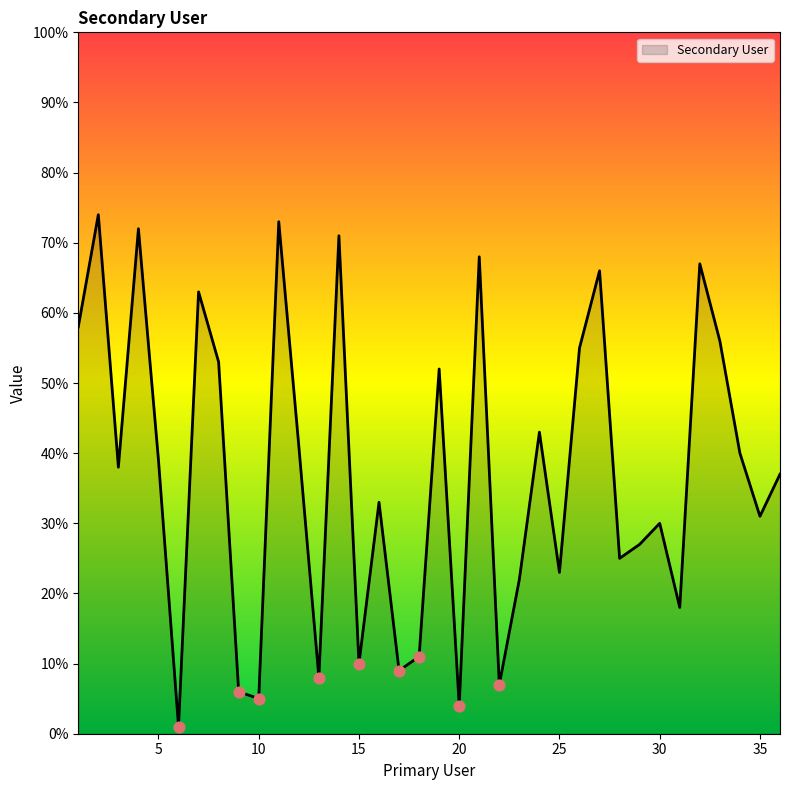

What is the difference between the maximum and minimum values?

73